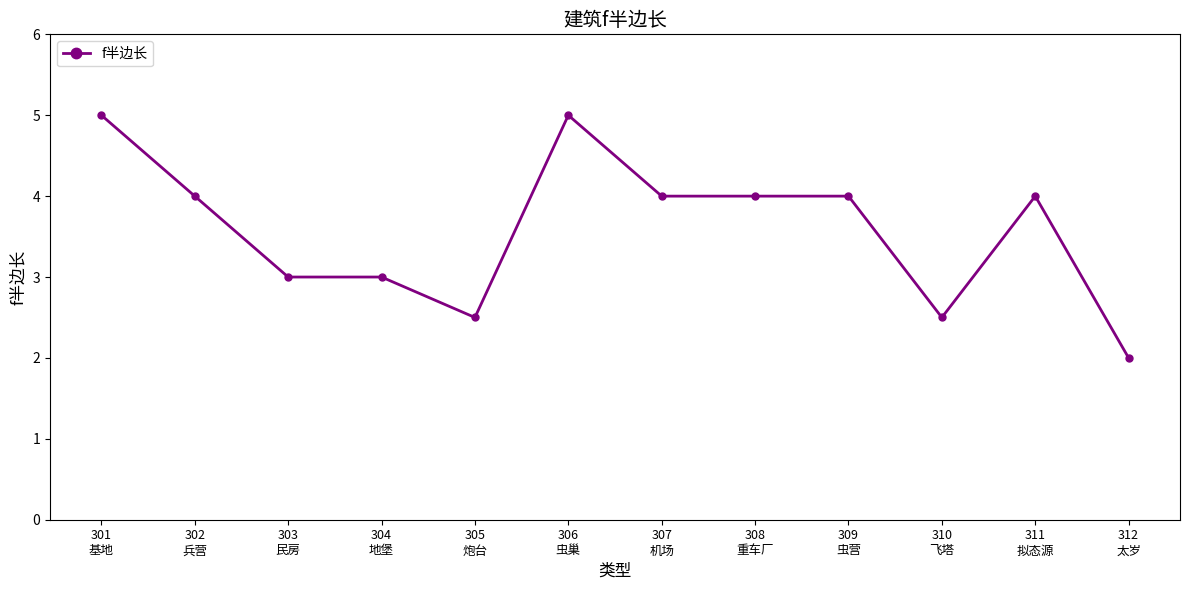

What is the label of the 6th point from the right?

307
机场